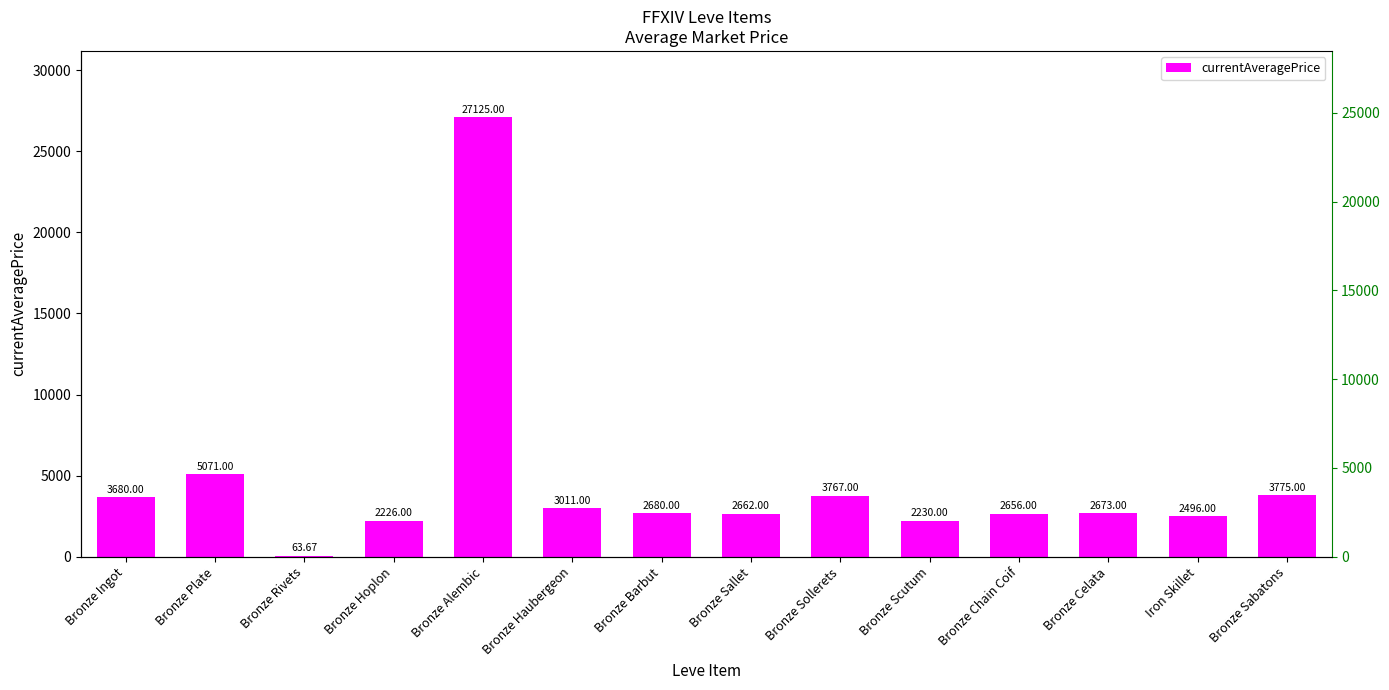

What is the label of the 8th bar from the left?

Bronze Sallet